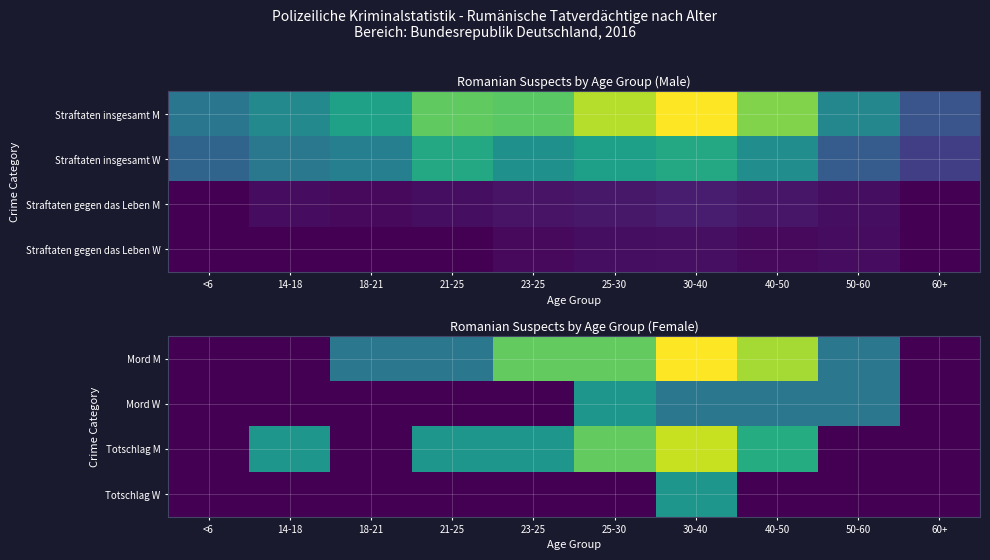

The Mord M series shows 4 at 14-18. True or false?

False